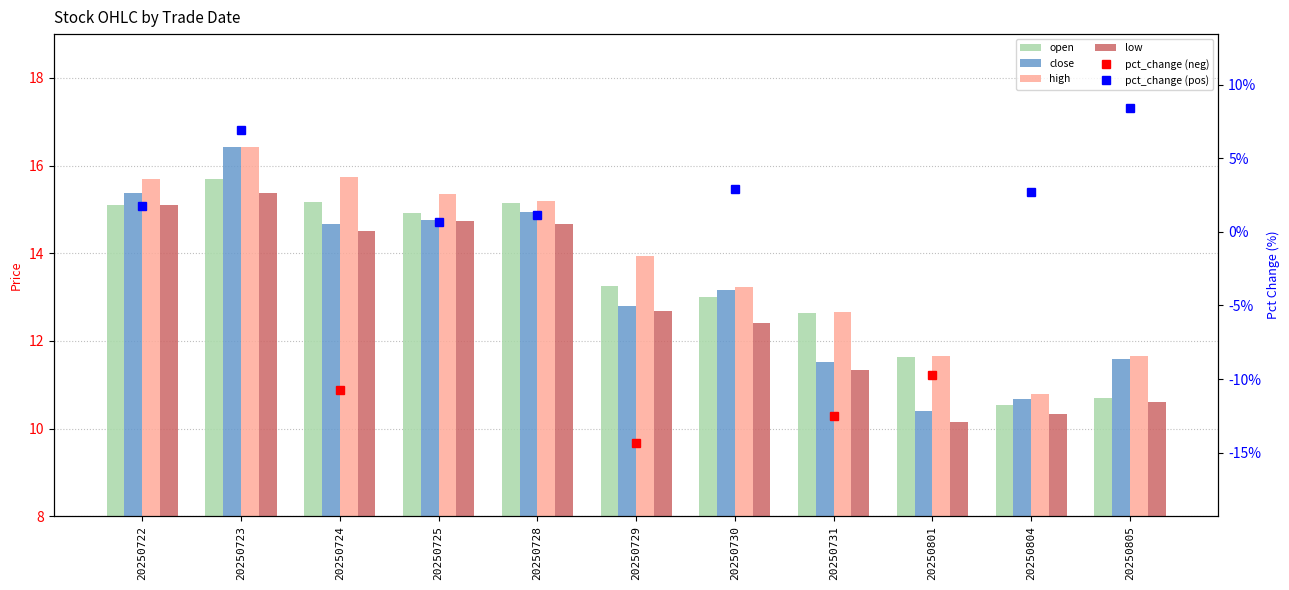

What is the value of the open bar at the 7th from the left?

13.0